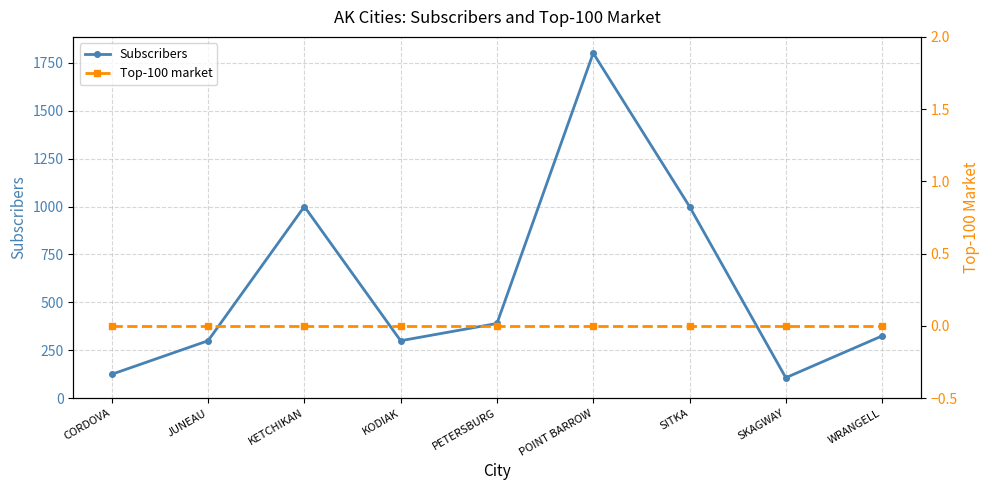

In Subscribers, how many points are lower than both neighbors (excluding endpoints)?

2